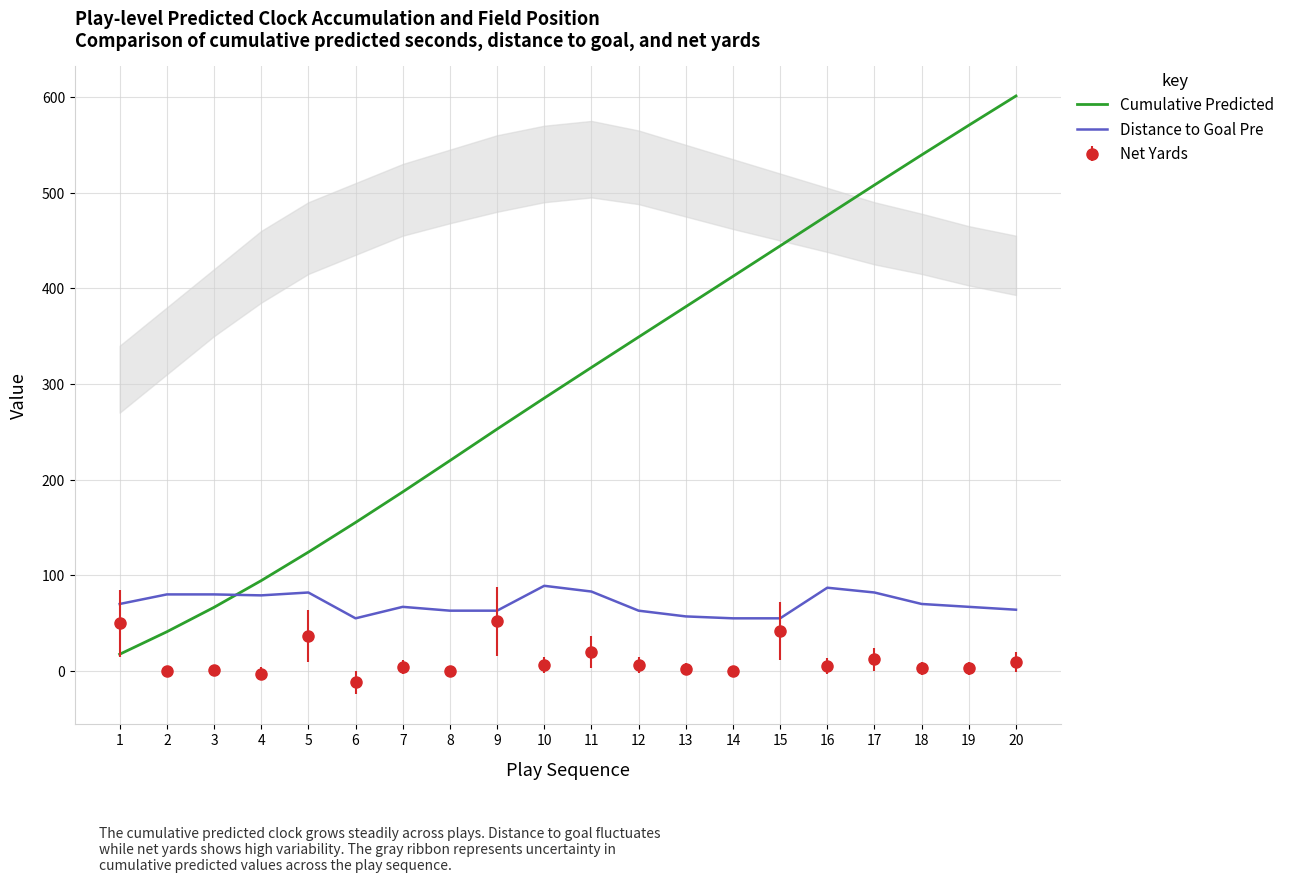

Read the Cumulative Predicted value at 2.

41.0